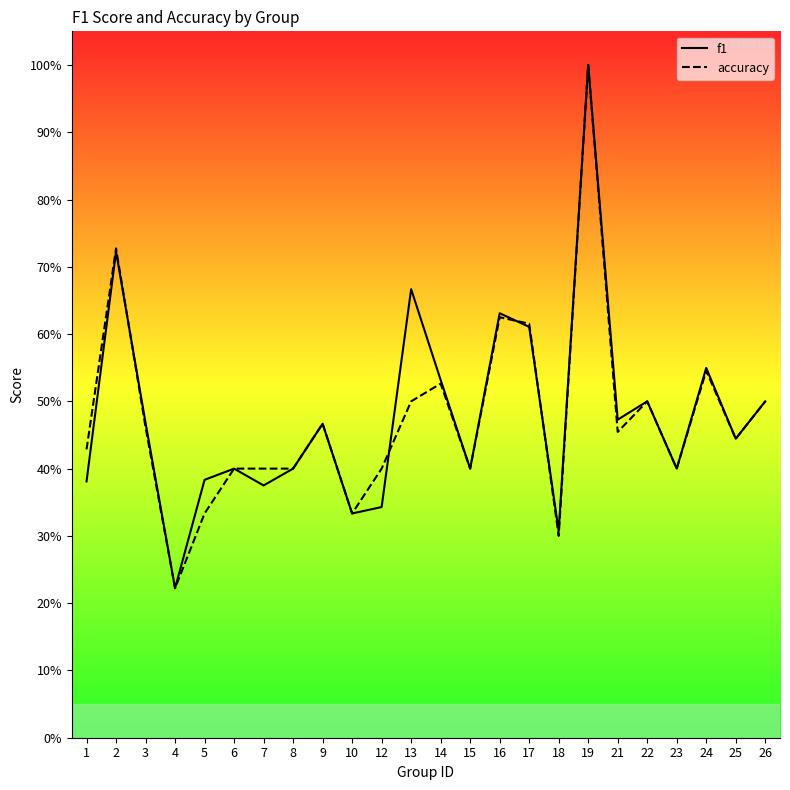

Count the number of data series in this chart.

2